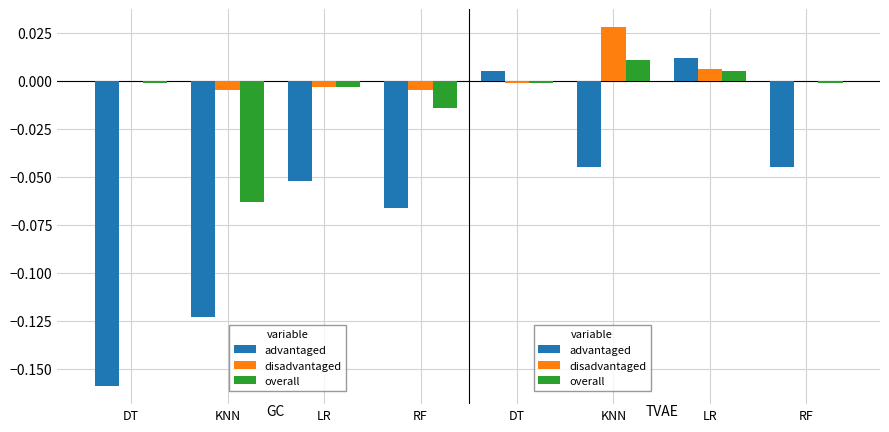

Rank the series at KNN from lowest to highest value.

advantaged, overall, disadvantaged